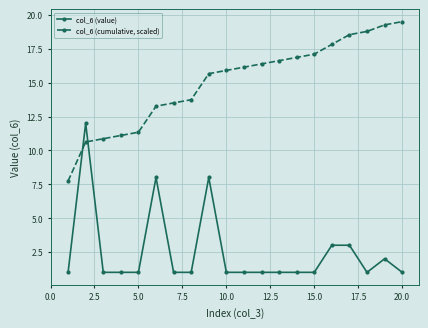

What is the greatest value displayed?

19.5